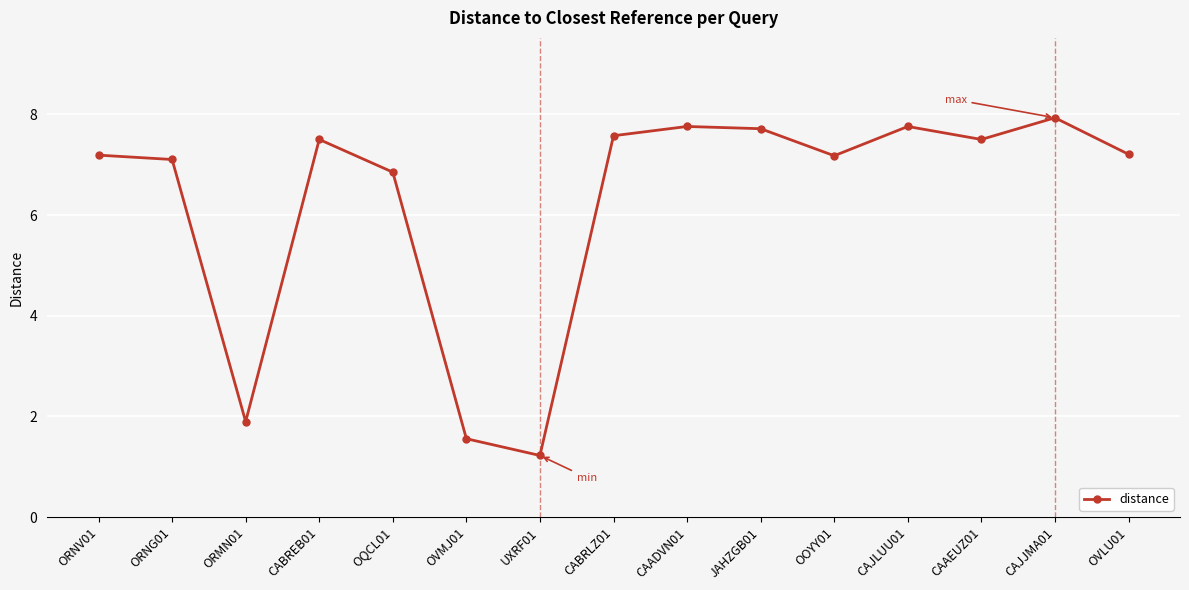

How many lines are shown in the chart?

1